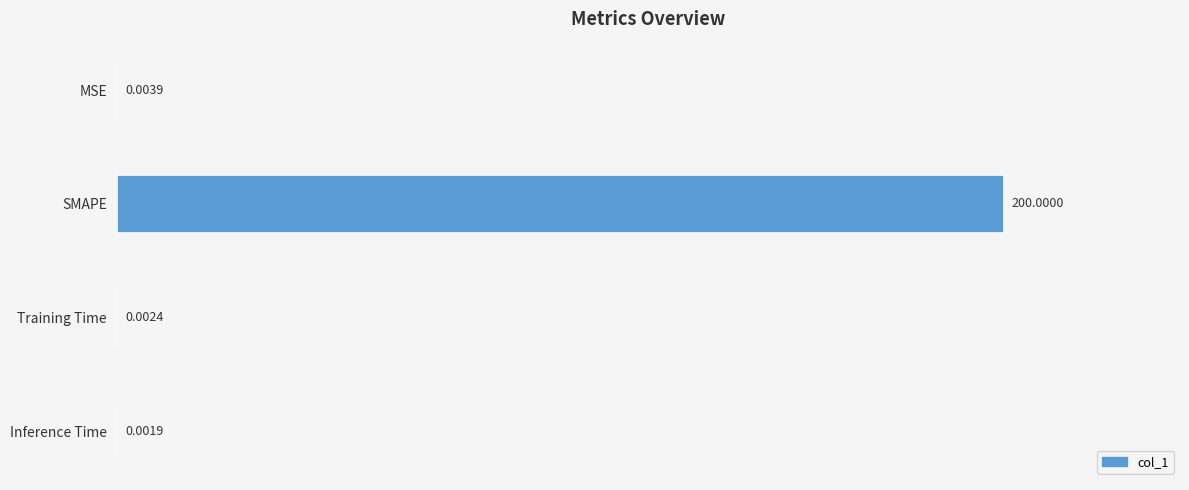

What is the change in value from MSE to SMAPE?

+200.0